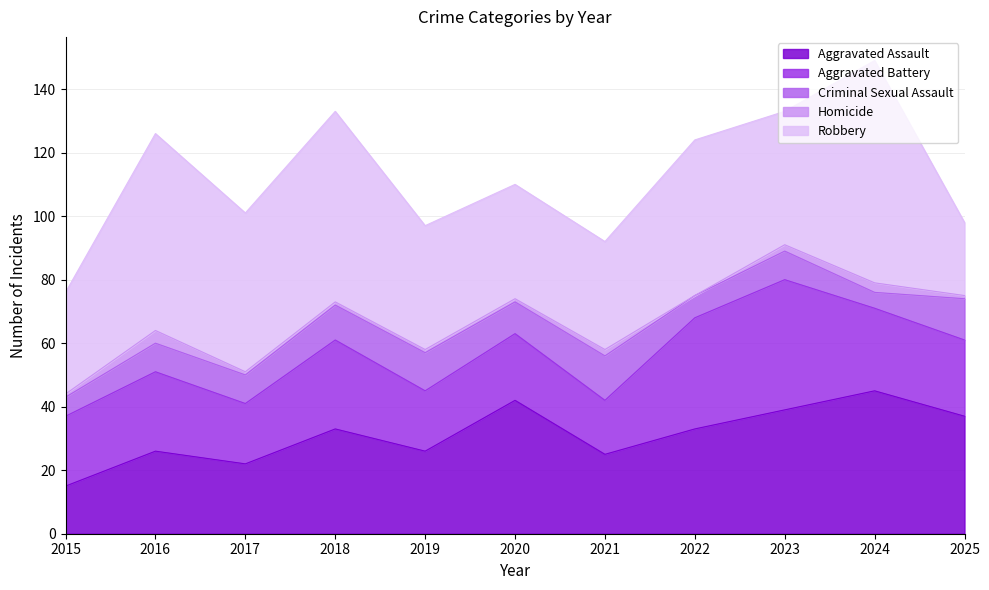

How many data points in Aggravated Battery are above 24?

5